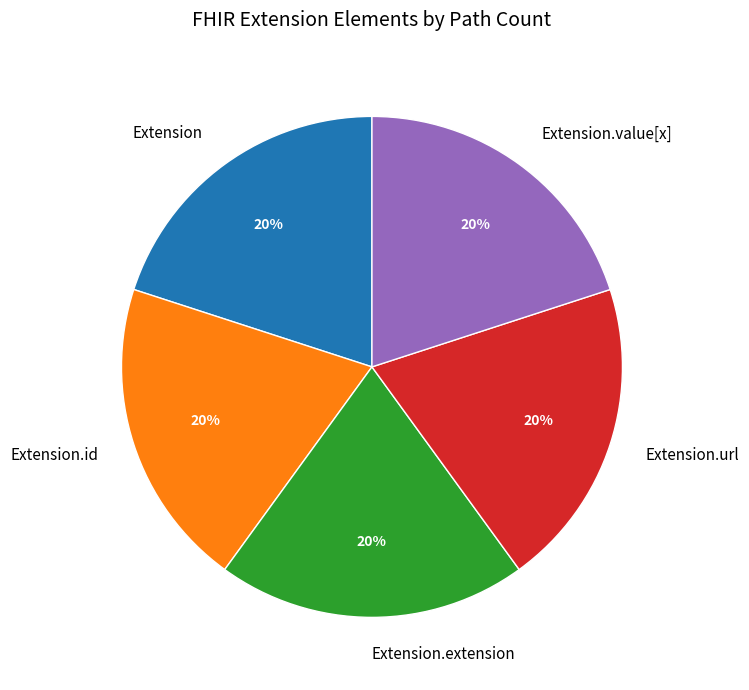

Do Extension.url and Extension.value[x] together represent more than half of the pie?

No